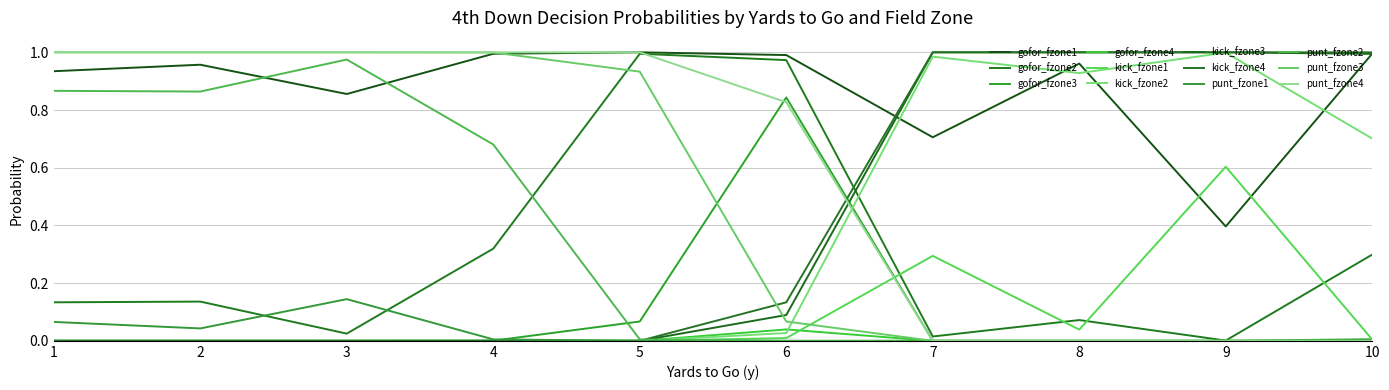

Does the chart have visible grid lines?

Yes